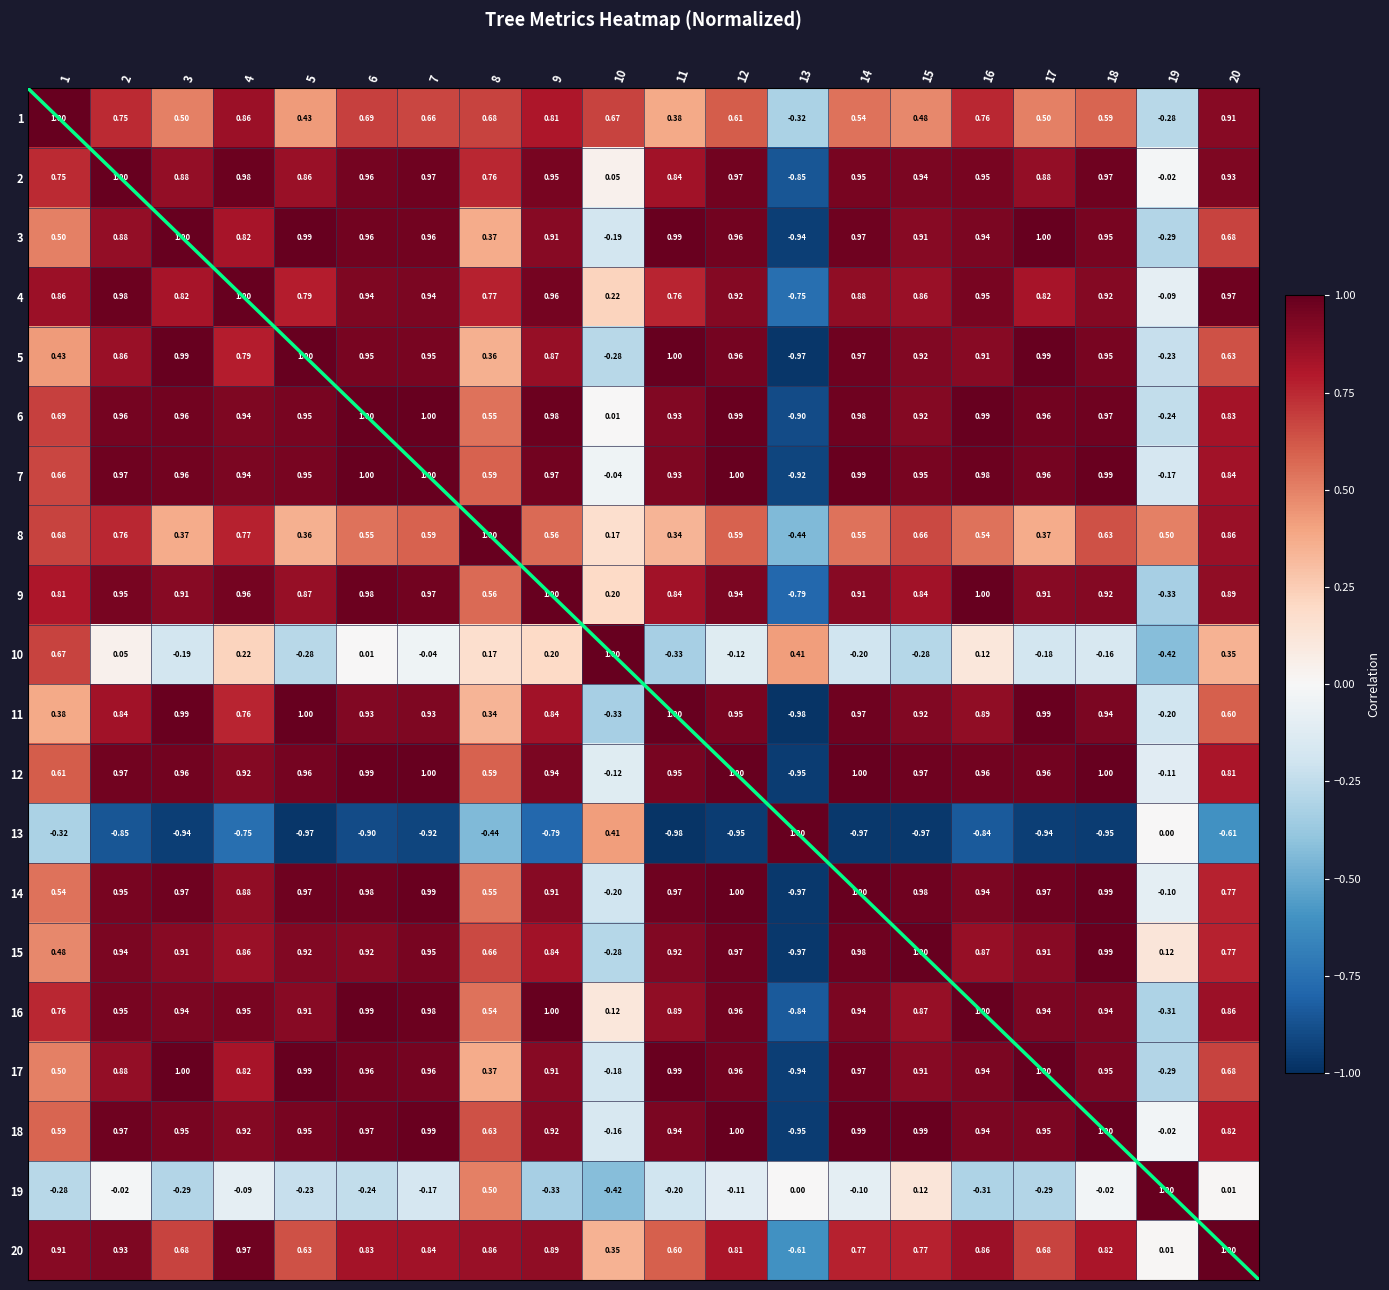

List the labels in order of 16 value, largest first.

16, 9, 6, 7, 12, 2, 4, 14, 18, 17, 3, 5, 11, 15, 20, 1, 8, 10, 19, 13